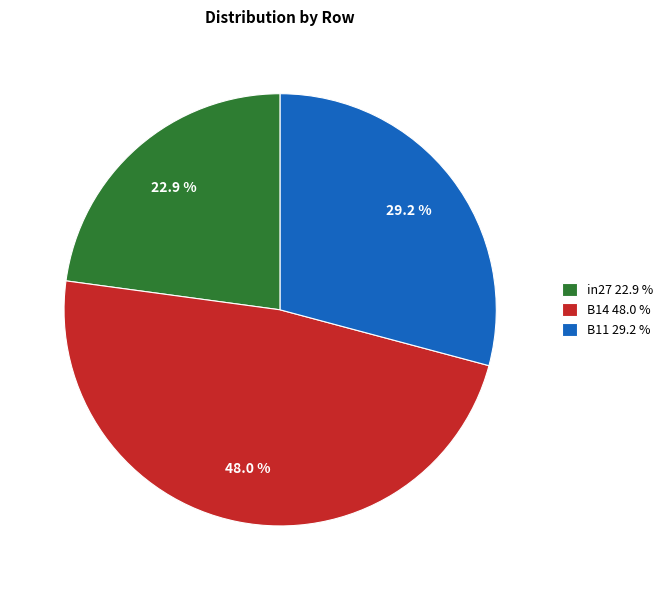

Which slice is the largest?

B14